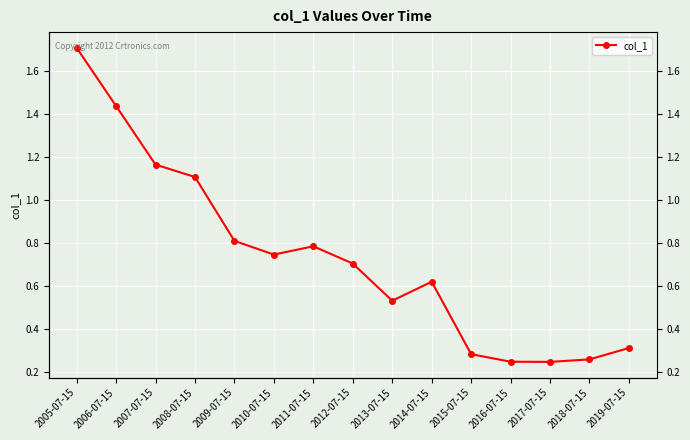

The value at 2012-07-15 is 0.7. True or false?

True